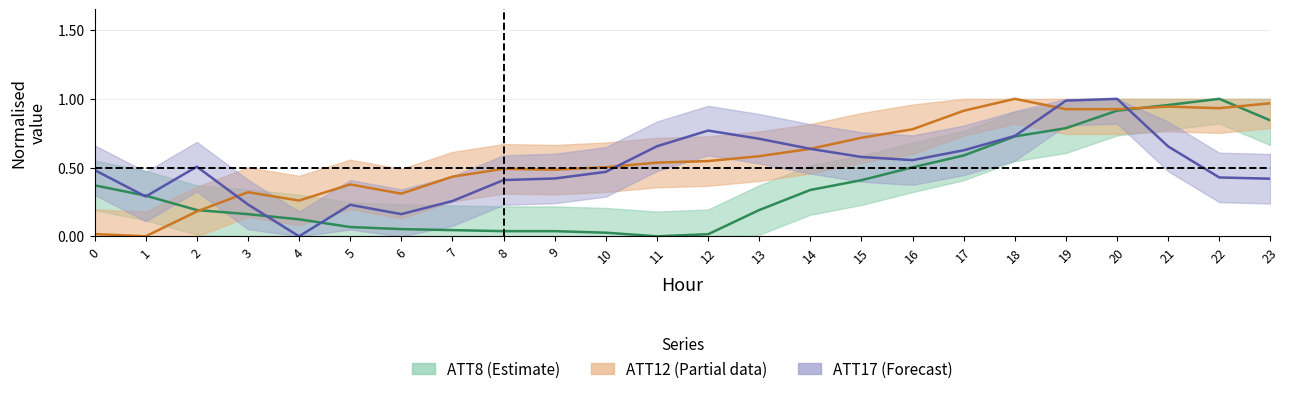

How many values in the ATT12_center series exceed 0?

23